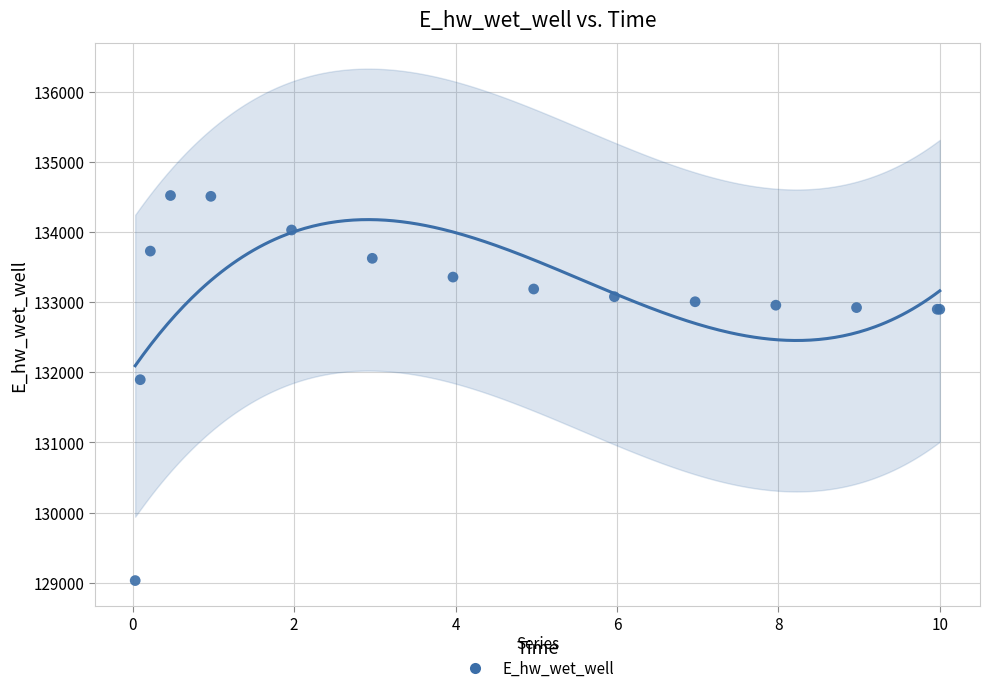

What Y value in the scatter plot is closest to 131775?

131894.3